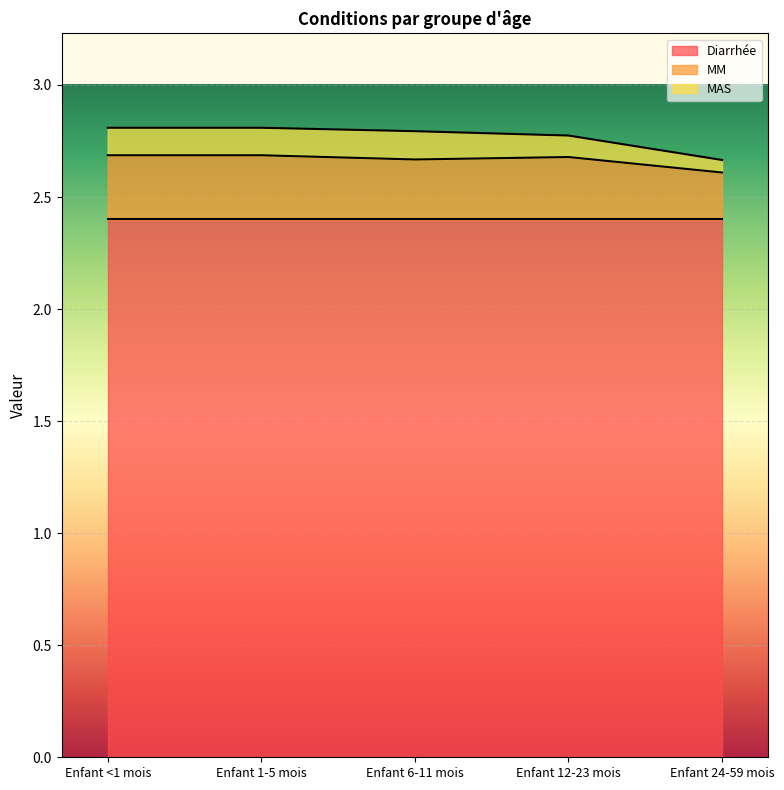

Count the MM values in the range 0 to 1.

5